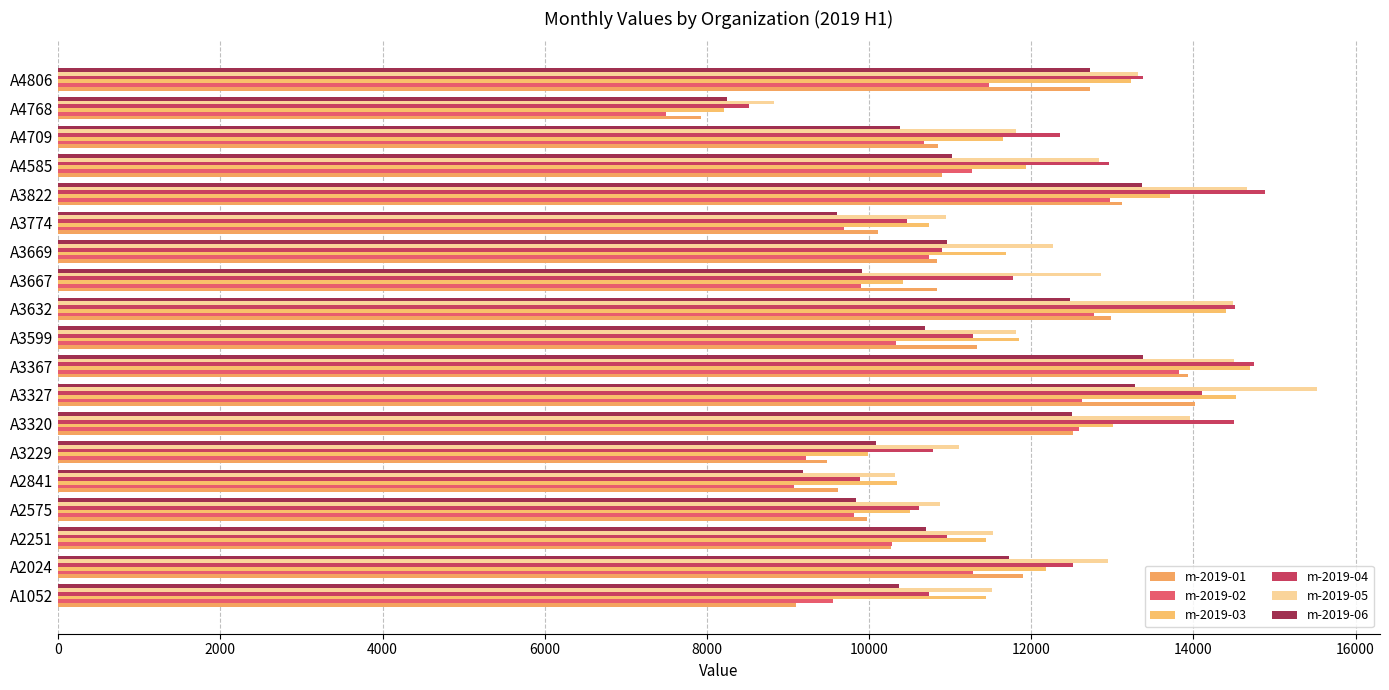

How many values in the m-2019-03 series exceed 11689?

10